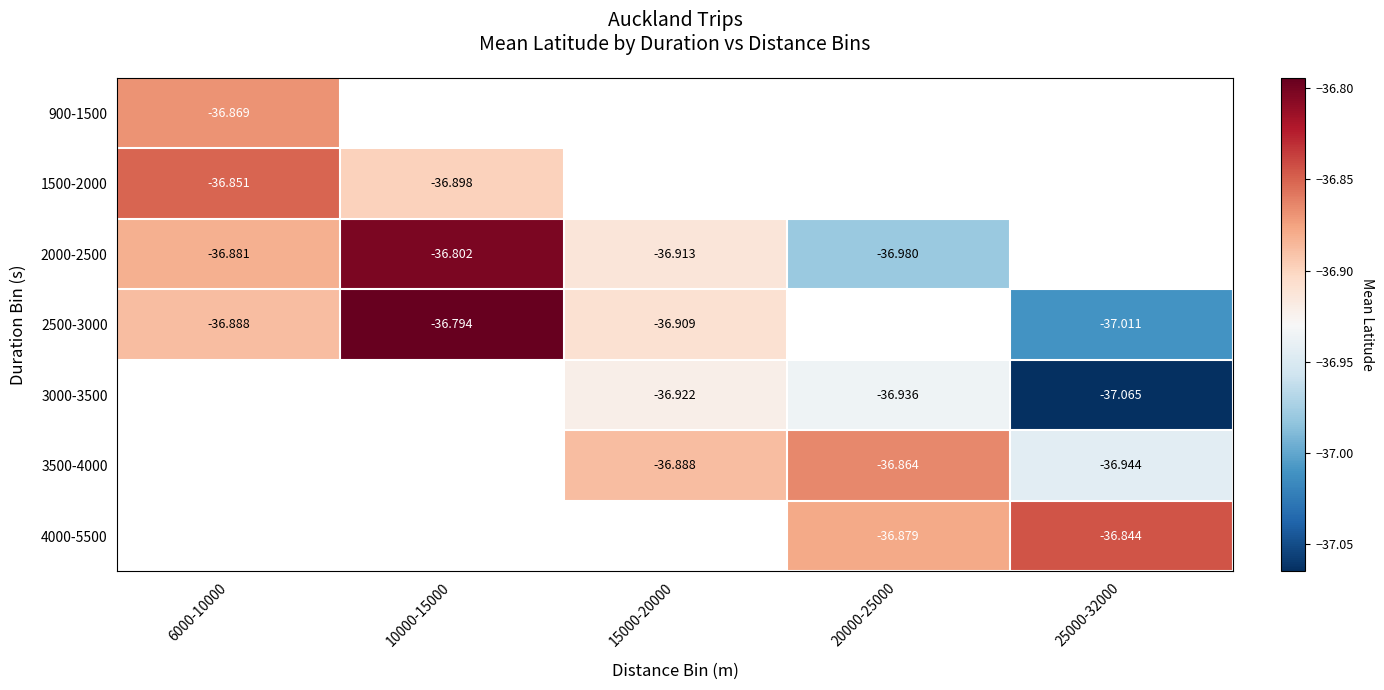

Is the value of 2000-2500 at 15000-20000 greater than the value of 2500-3000 at 10000-15000?

No